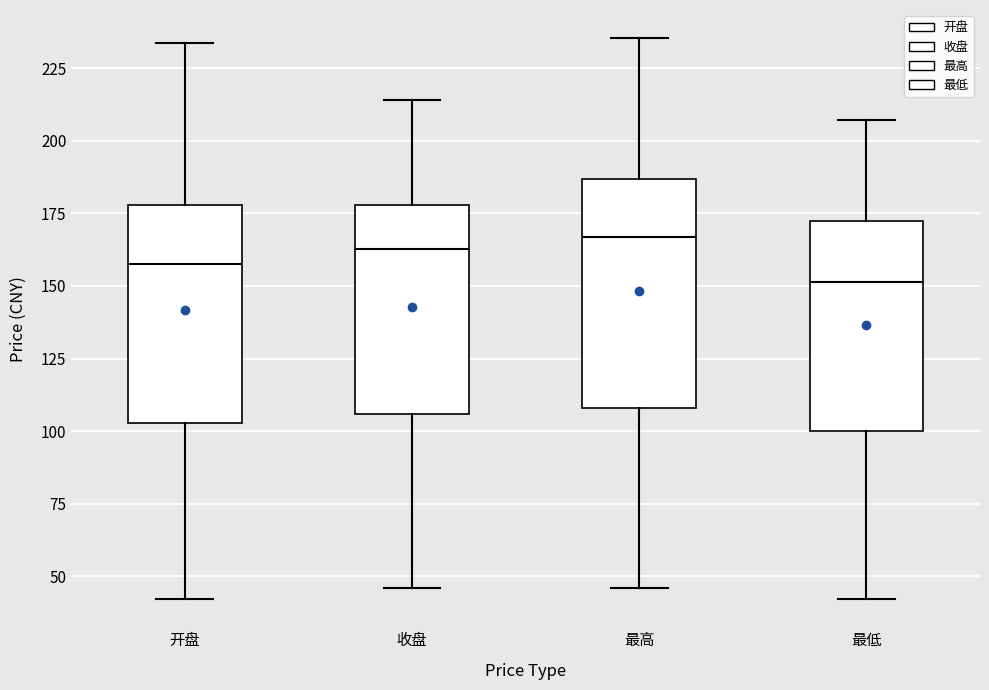

Which box's median line is the lowest?

最低